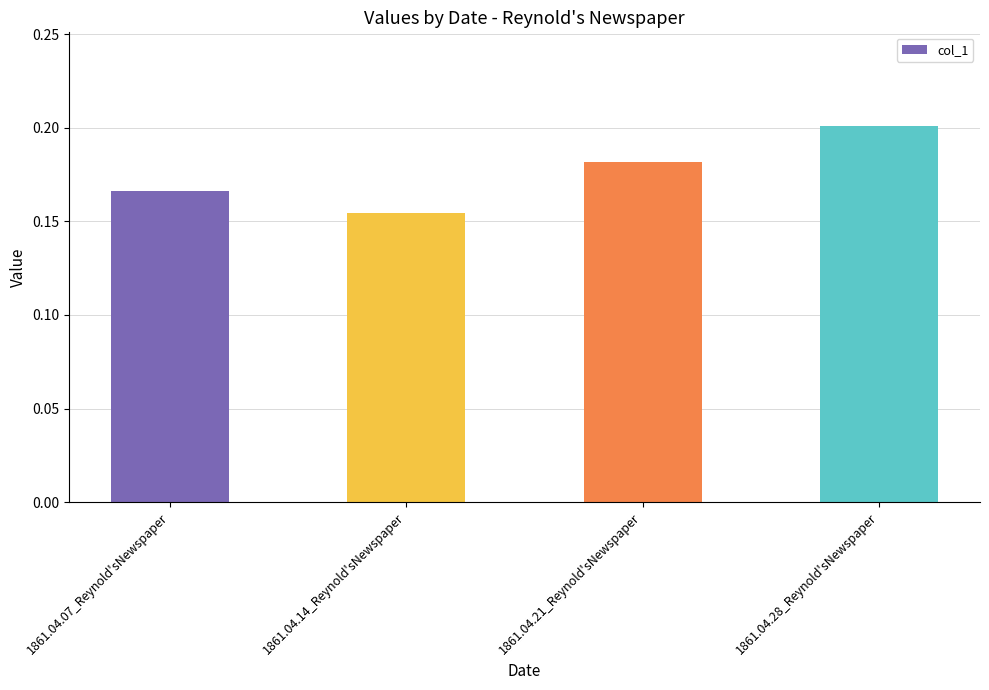

Which label corresponds to the largest value in the chart?

1861.04.28_Reynold'sNewspaper